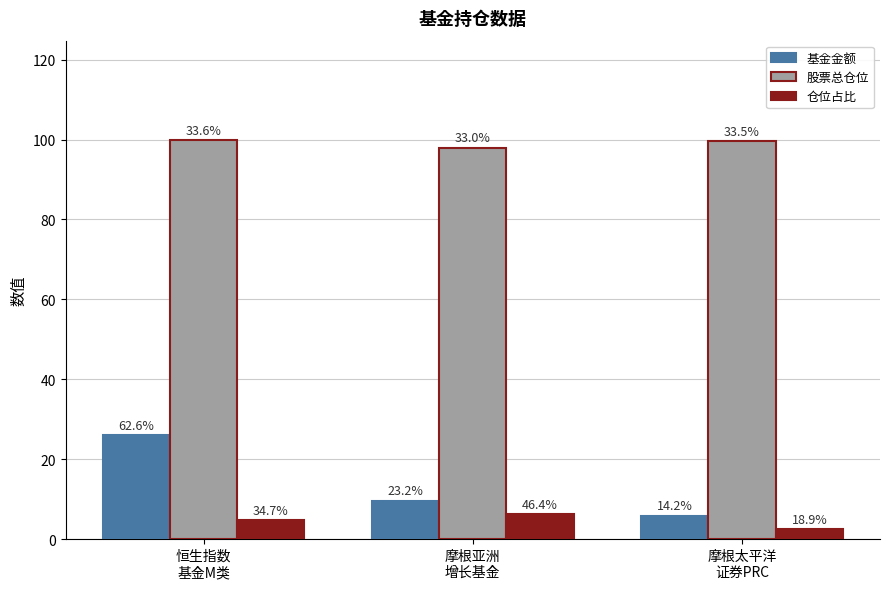

Which has a higher value, 恒生指数
基金M类 or 摩根亚洲
增长基金?

恒生指数
基金M类